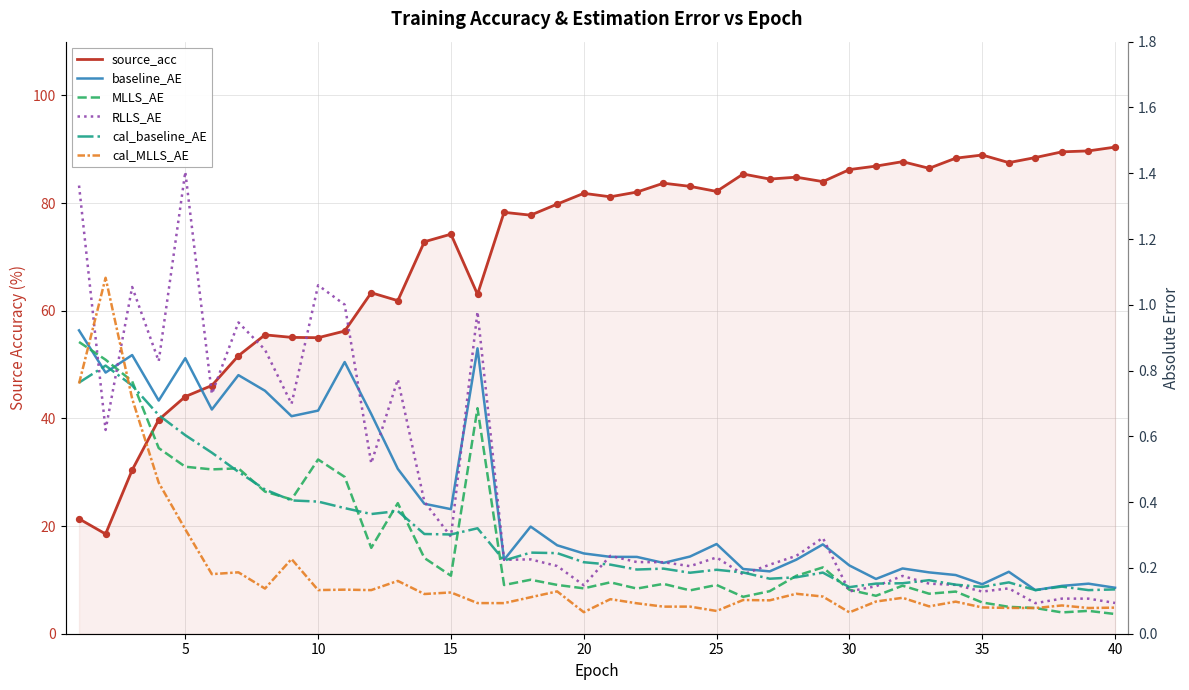

Which series contains the highest Y value?

source_acc